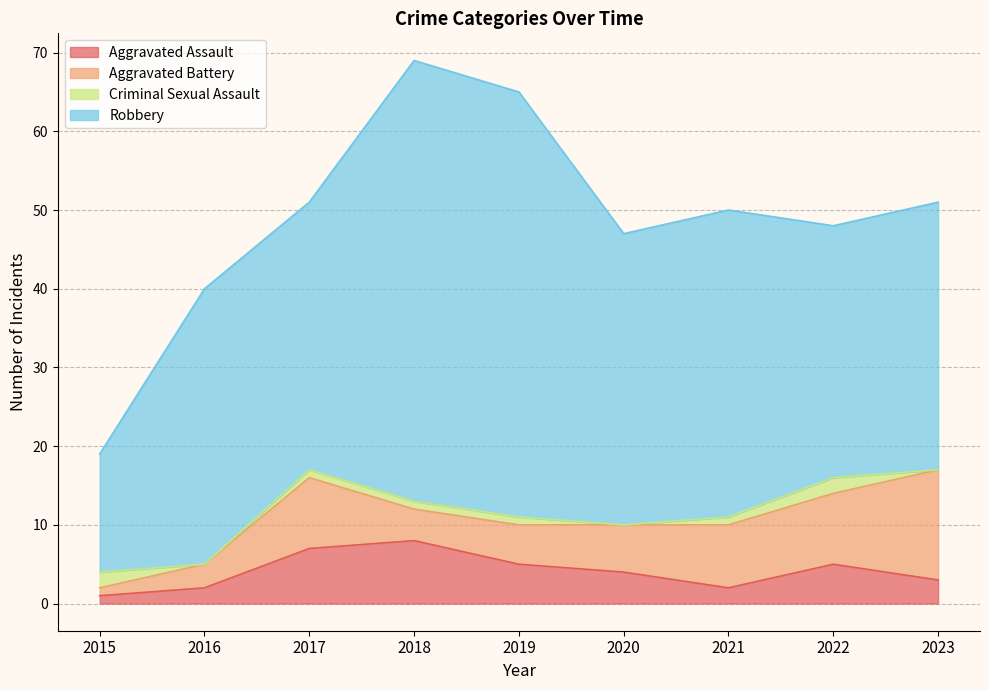

How many values in the Aggravated Battery series exceed 6?

4